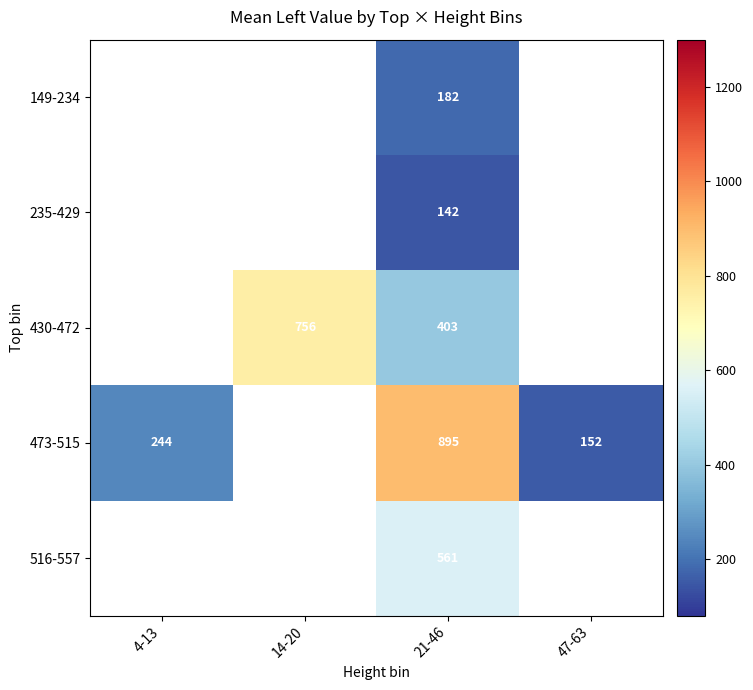

What is the difference between the highest and lowest values at 21-46?

753.0